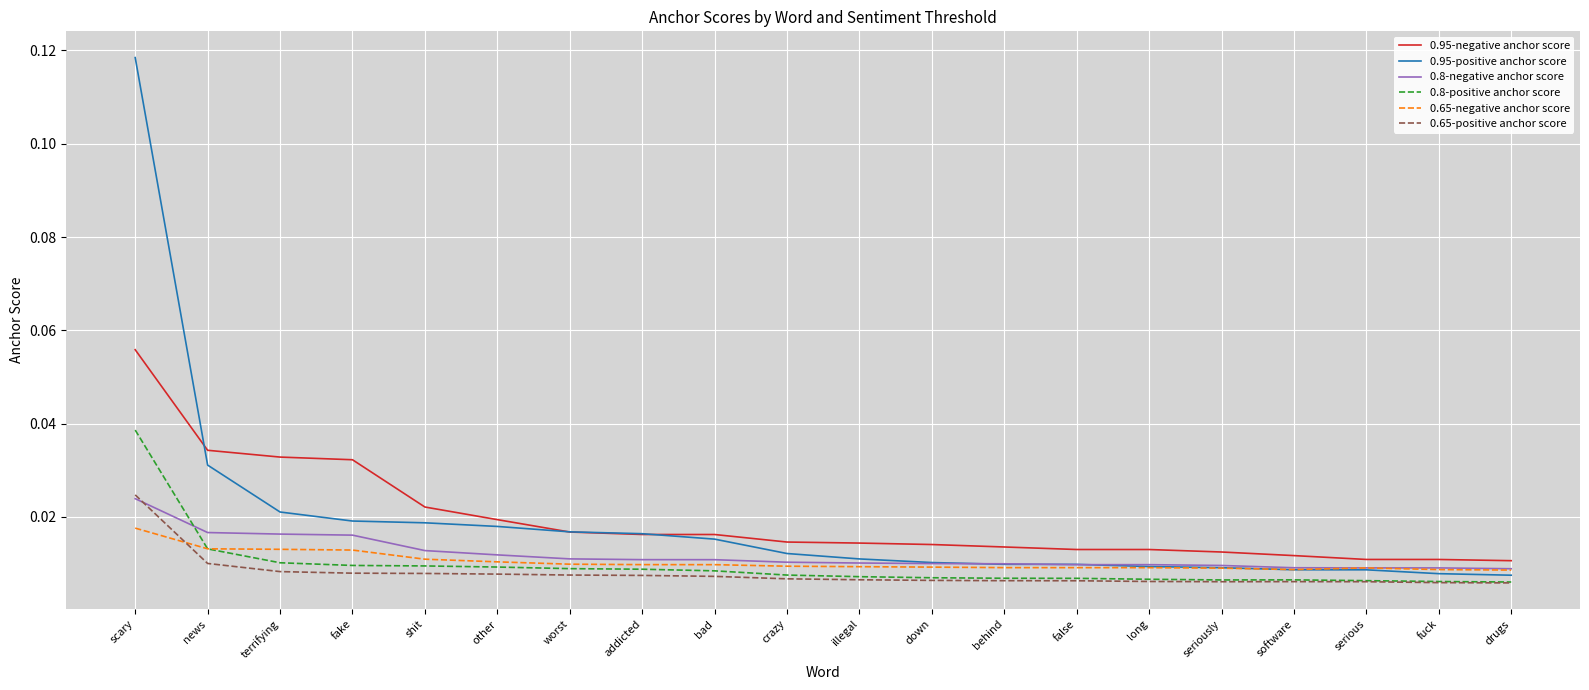

What position from the left is fake?

4